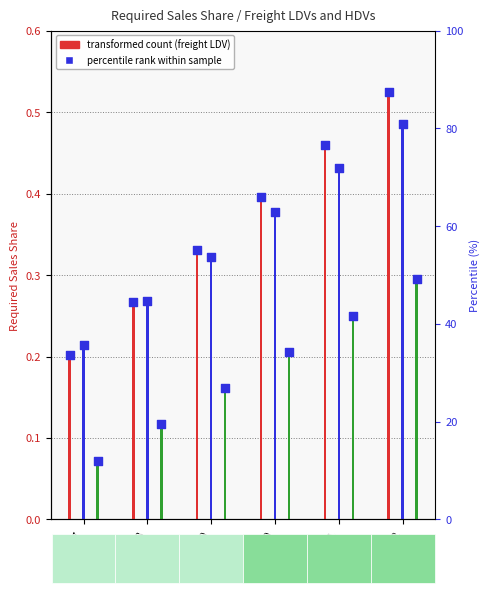

At which category is the sum across all series the highest?

2032